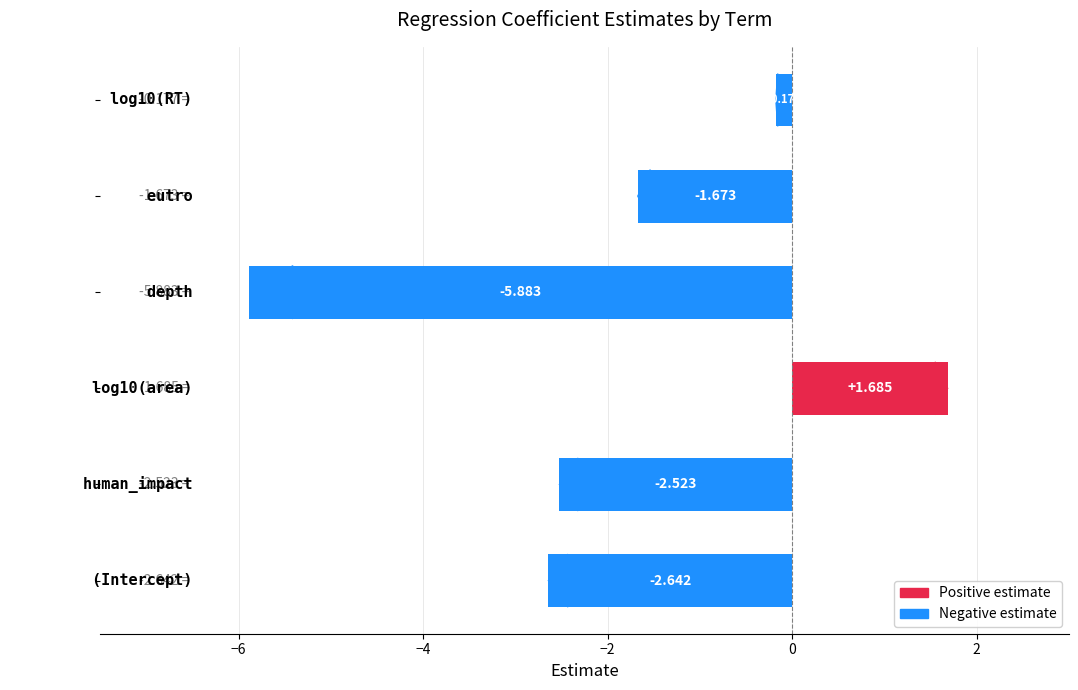

How many distinct data groups are displayed?

1